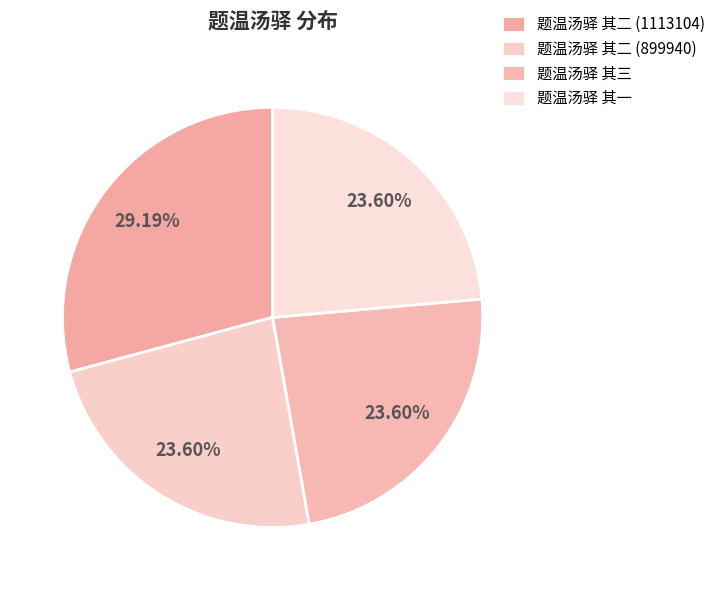

Is it true that 题温汤驿 其二 (1113104) is 29% of the pie?

True